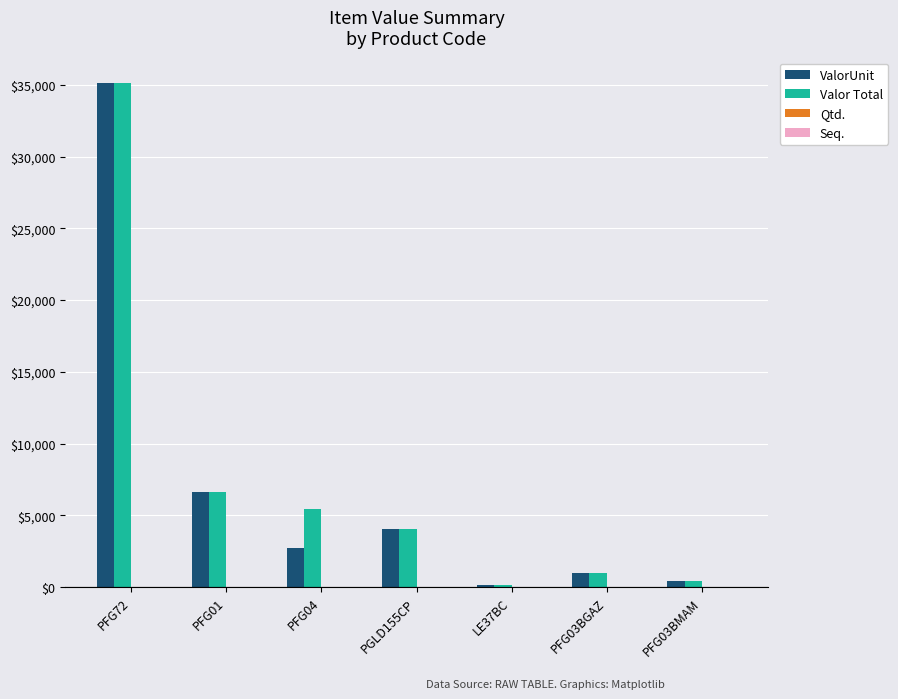

What is the maximum value shown in the chart?

35139.7